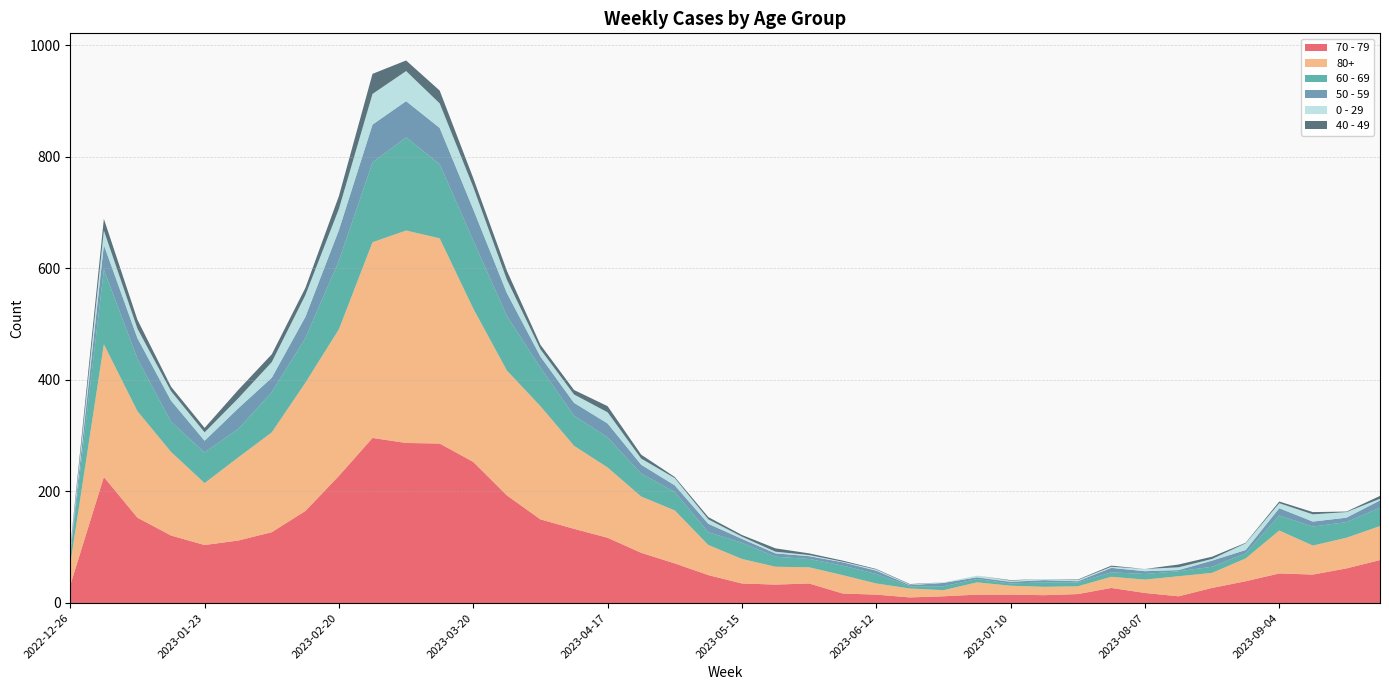

Reading left to right, transcribe all the data shown in this chart.

70 - 79: 32	226	153	121	104	112	127	165	228	296	287	286	253	193	150	133	117	90	71	50	35	33	35	17	15	10	12	15	15	14	16	27	18	12	27	39	53	51	62	77
80+: 38	238	191	150	111	149	179	230	263	351	381	368	275	224	203	149	126	101	95	54	44	32	29	33	20	16	11	22	16	15	14	20	24	36	27	41	77	52	55	61
60 - 69: 16	134	94	54	55	51	72	80	123	143	167	133	122	98	69	54	54	41	33	23	29	18	15	17	17	4	7	6	4	8	7	8	10	9	11	9	27	34	28	33
50 - 59: 5	44	37	38	21	37	26	38	55	68	65	65	56	41	20	23	25	16	12	15	7	6	5	6	6	2	6	3	3	4	2	8	5	2	11	6	13	9	8	13
0 - 29: 4	26	17	17	15	18	28	39	38	55	54	44	40	24	13	15	20	11	13	8	4	3	2	1	2	1	1	3	2	2	2	2	4	5	3	12	9	13	10	3
40 - 49: 4	21	16	8	8	15	14	13	23	36	19	23	16	16	8	8	11	7	2	4	3	6	3	2	1	1	0	0	1	0	1	2	0	5	4	1	3	4	1	5